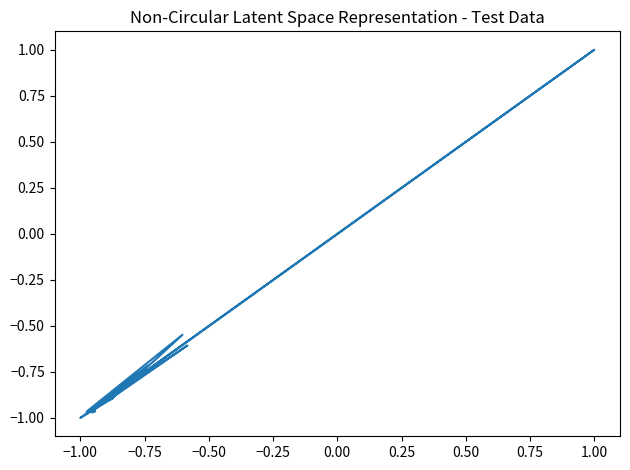

How many values are between 0 and 1?

1